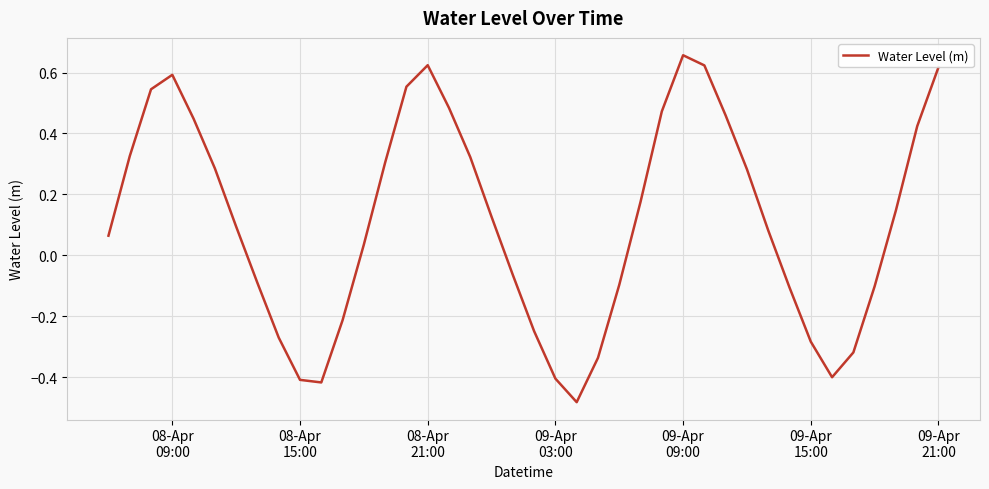

What is the difference between the maximum and minimum values?

1.1